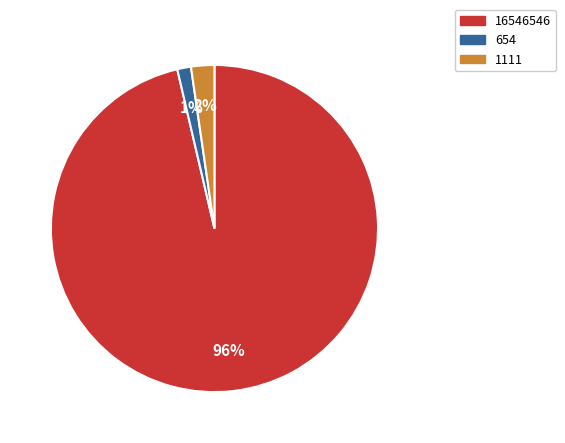

To the nearest percent, what is the average slice percentage?

33%